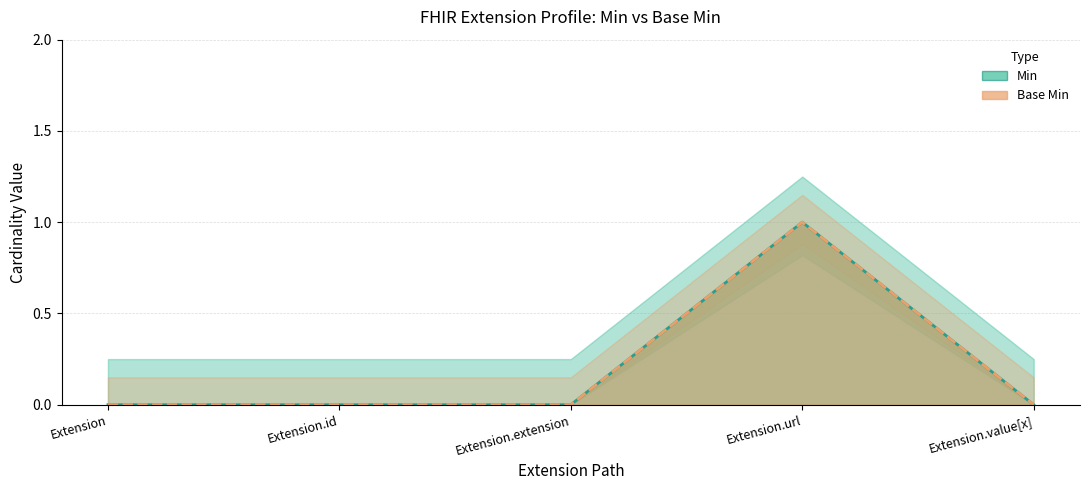

Does the chart display data point markers on the line(s)?

No